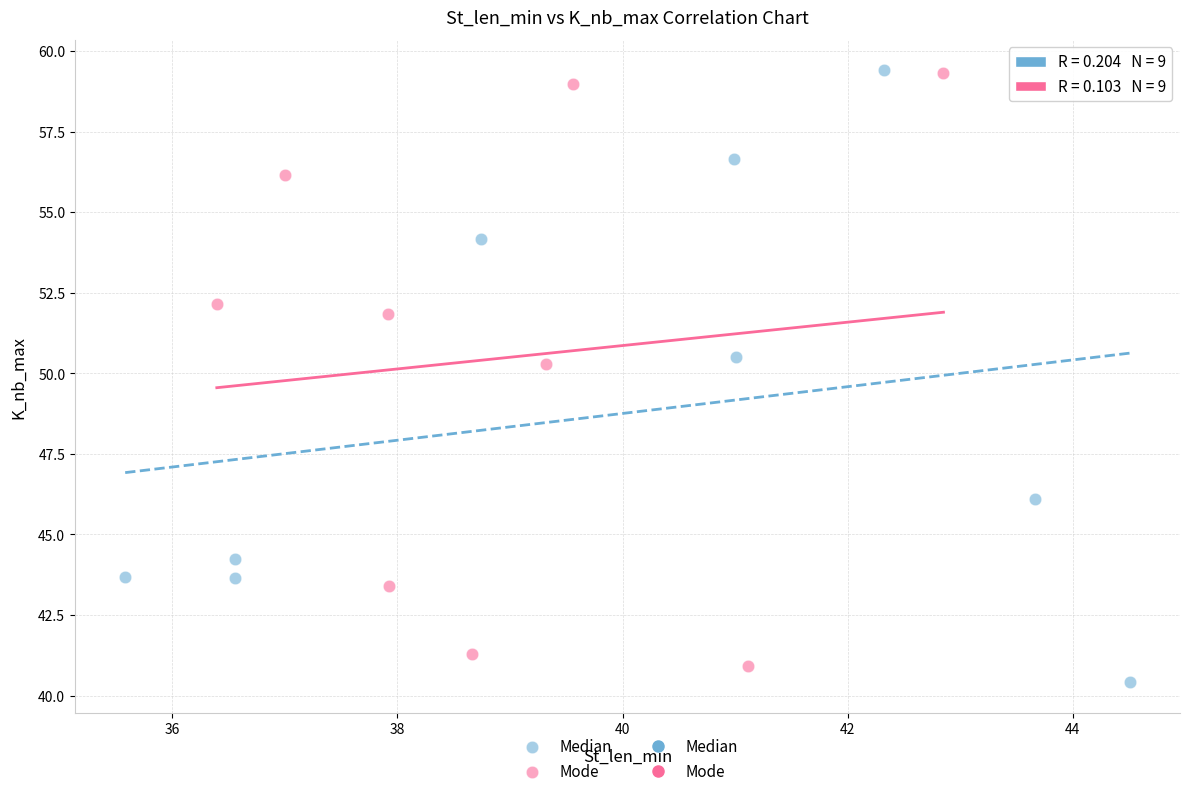

Which series reaches the minimum Y coordinate?

Median